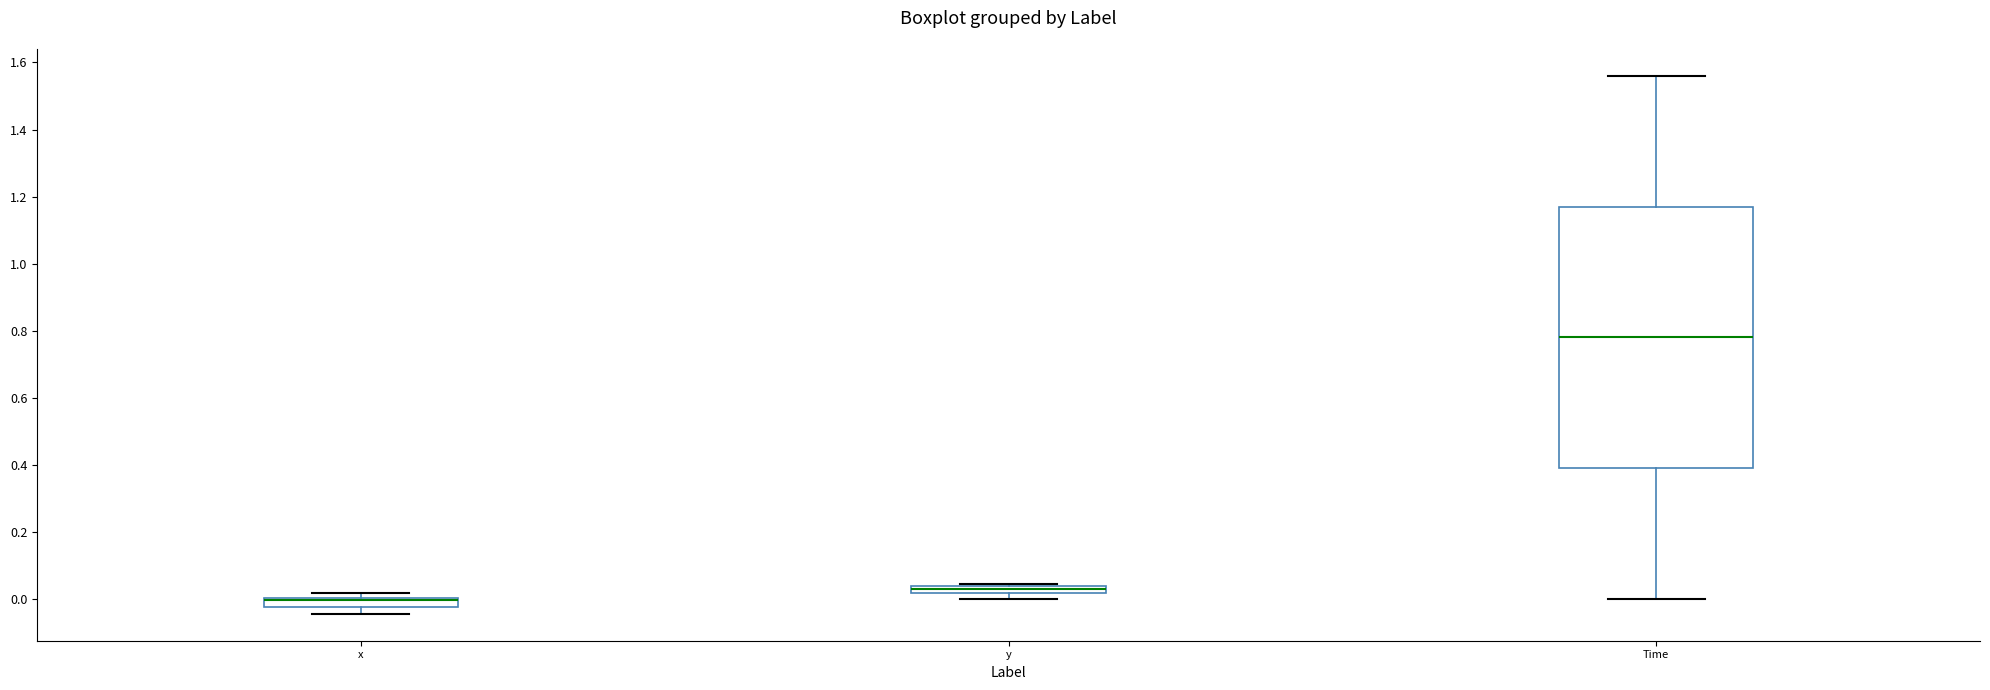

Where is the upper edge of the box for y on the y-axis? The values are not printed on the chart, so give them approximately, as read against the axis.

0.04